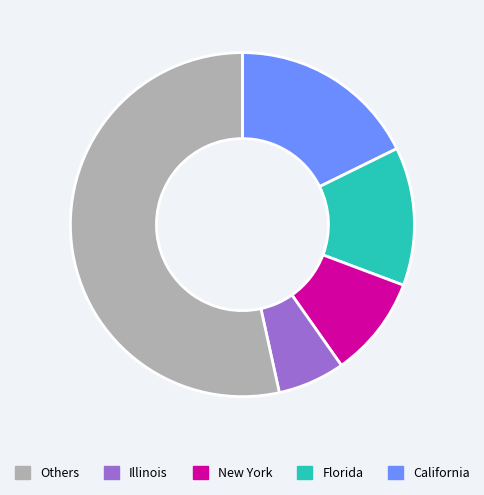

Is there any slice that represents more than half of the pie?

Yes